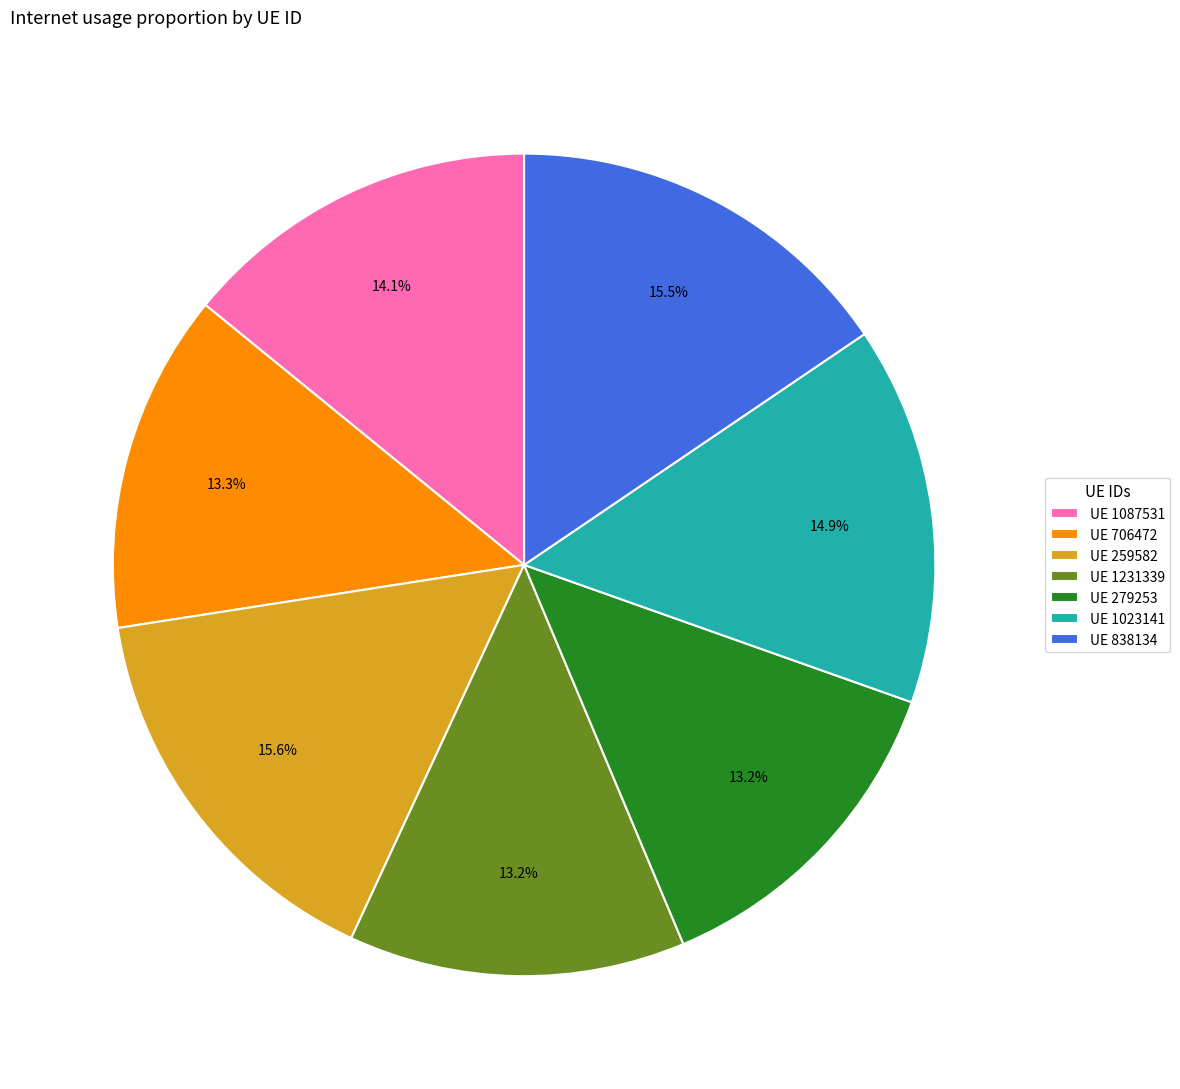

How many slices are in this pie chart?

7